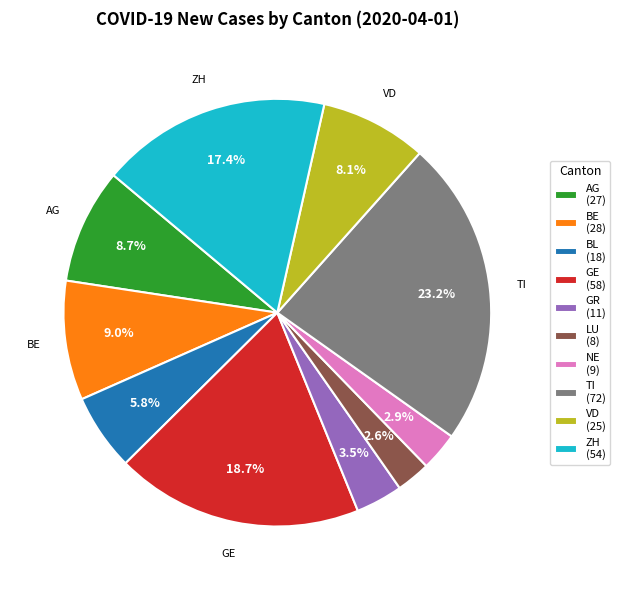

Which has a higher value, ZH (54) or LU (8)?

ZH (54)